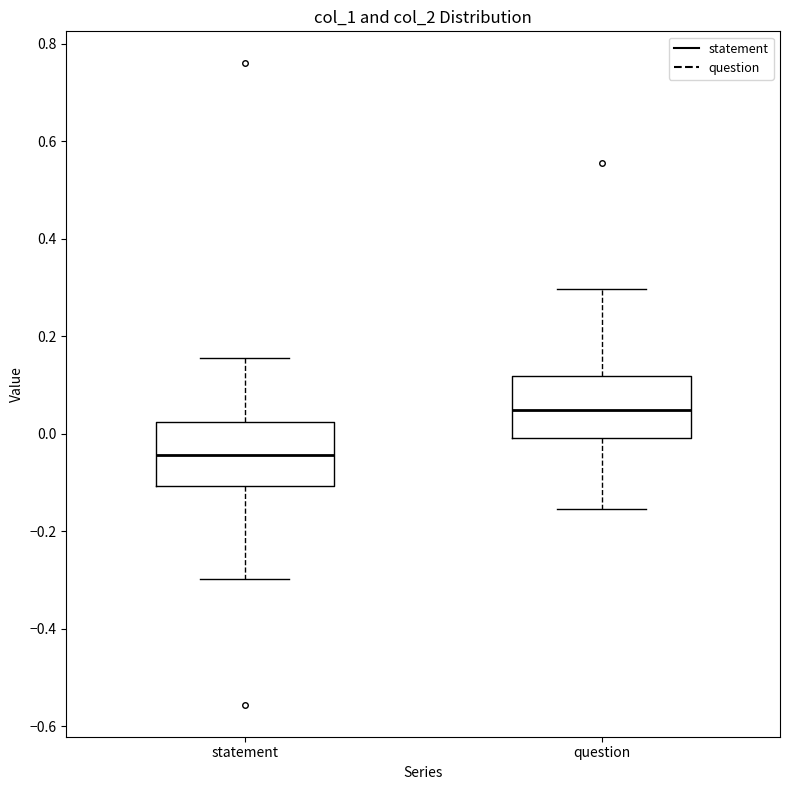

Where does the lower whisker of the box for question end on the y-axis? The values are not printed on the chart, so give them approximately, as read against the axis.

-0.16